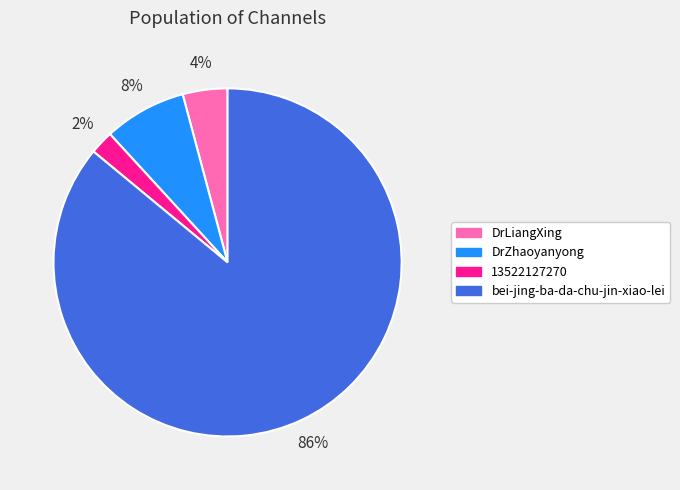

Is the sum of DrZhaoyanyong and 13522127270 greater than half?

No